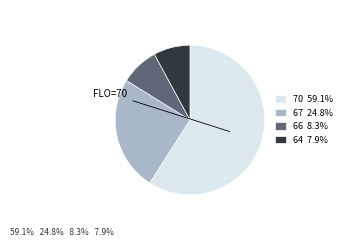

Approximately how many times larger is the value at 66 8.3% compared to 64 7.9%?

1.0